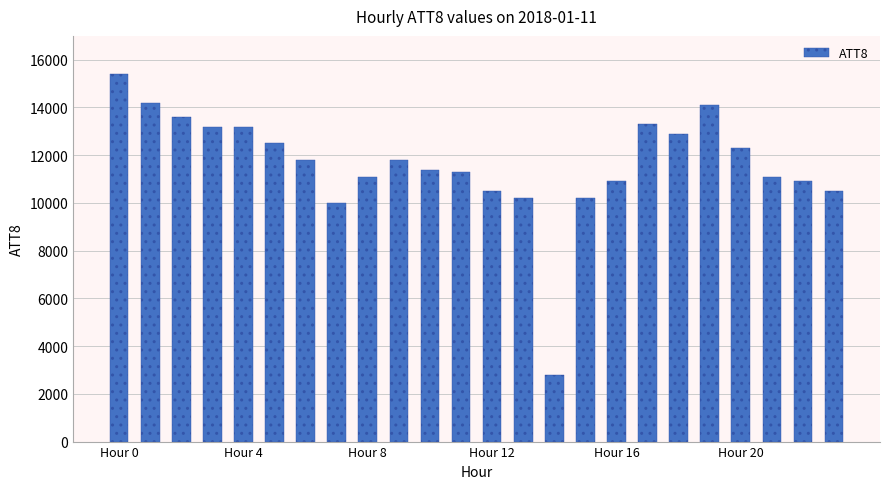

What is the difference between the second highest and second lowest values?

4200